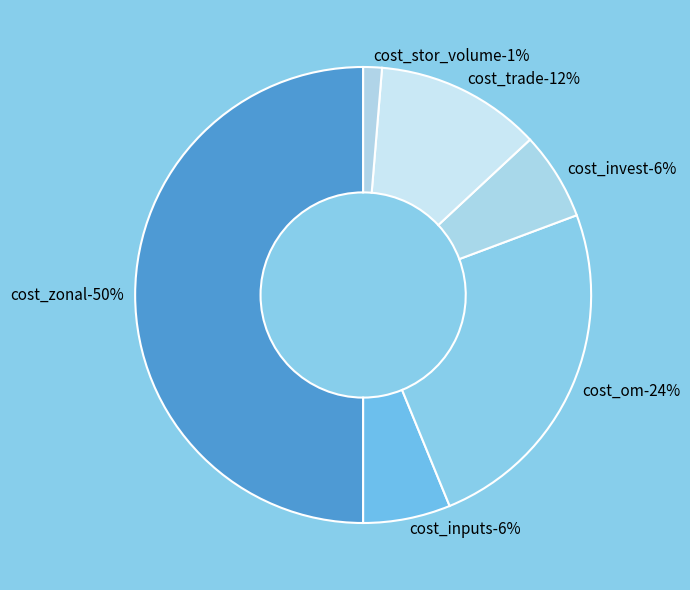

Is it true that cost_zonal is 50% of the pie?

True